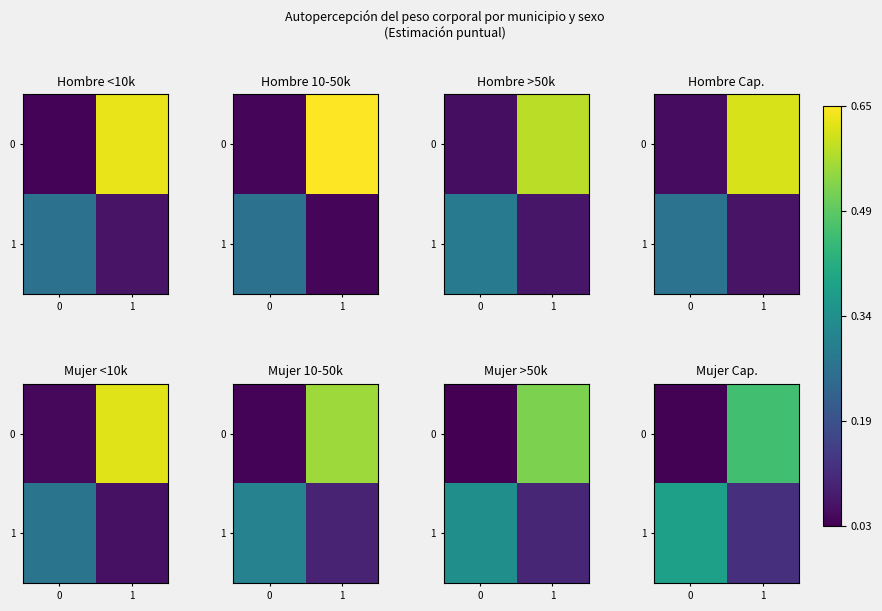

What is the sum of the 0 values at 0 and 1?

0.5